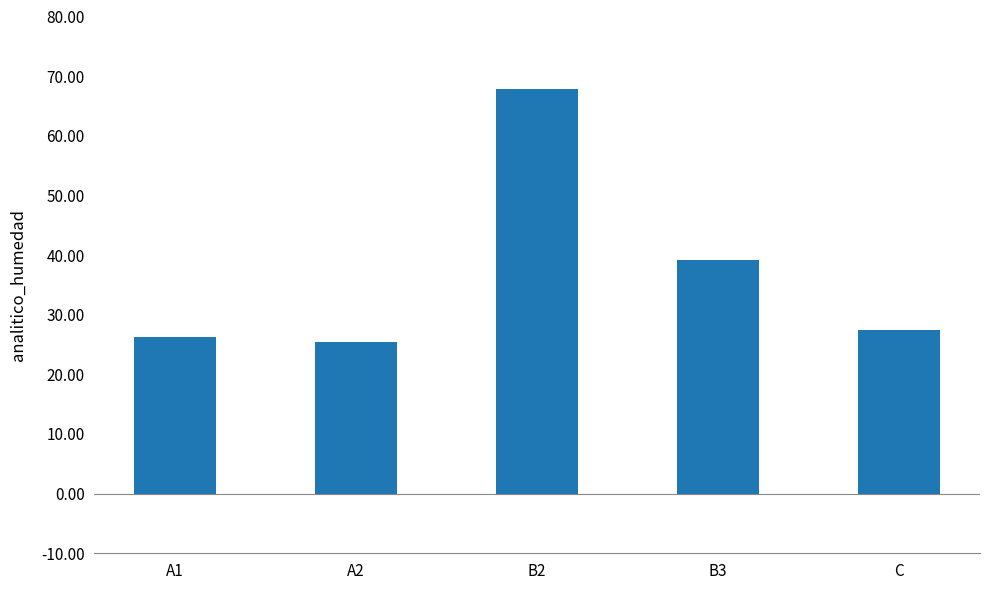

What is the label of the 1st bar from the left?

A1